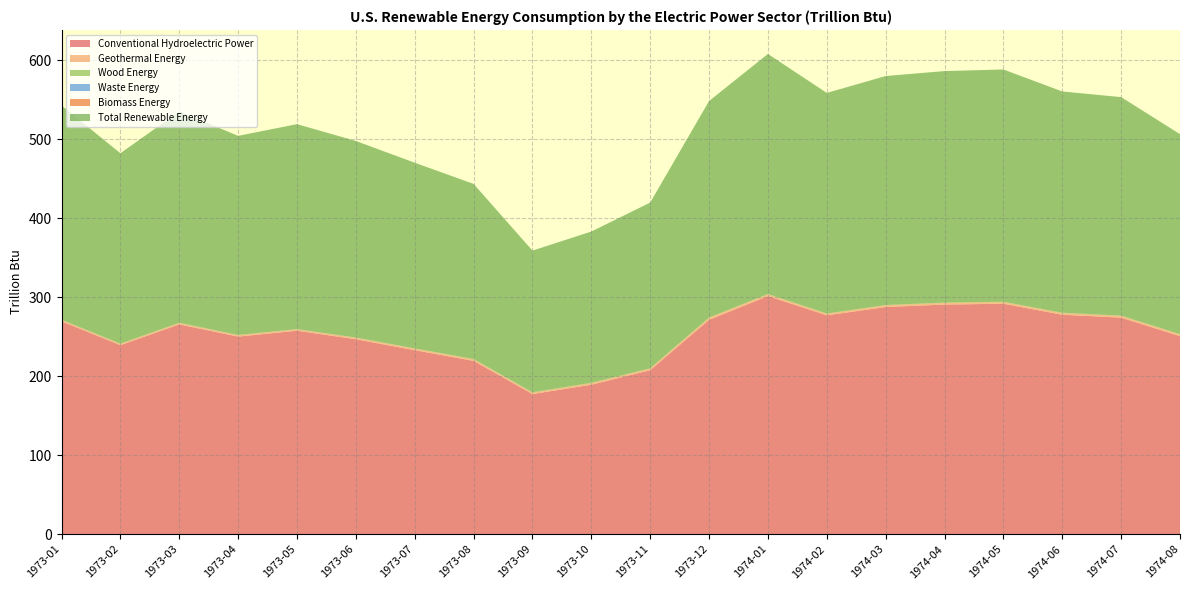

Reading left to right, extract all data points from this chart.

Conventional Hydroelectric Power: 269.5	239.3	265.6	250.1	257.6	246.8	232.9	219.4	177.4	189.2	207.6	271.3	301.4	277.1	287.5	290.7	291.7	277.8	274.1	250.7
Geothermal Energy: 1.5	1.4	1.4	1.6	1.5	1.8	1.9	1.8	1.5	1.8	1.9	2.4	2.2	1.9	2.2	2.0	2.0	2.0	2.2	2.2
Wood Energy: 0.1	0.2	0.2	0.1	0.0	0.0	0.0	0.2	0.2	0.2	0.1	0.1	0.1	0.0	0.0	0.1	0.1	0.1	0.0	0.0
Waste Energy: 0.2	0.1	0.2	0.2	0.2	0.2	0.2	0.2	0.2	0.2	0.2	0.1	0.2	0.1	0.1	0.1	0.1	0.2	0.2	0.2
Biomass Energy: 0.2	0.3	0.4	0.2	0.3	0.2	0.2	0.3	0.4	0.4	0.2	0.2	0.3	0.2	0.2	0.2	0.2	0.3	0.2	0.2
Total Renewable Energy: 271.2	240.9	267.3	252.0	259.4	248.7	235.0	221.5	179.3	191.3	209.8	274.0	303.8	279.2	289.9	293.0	294.0	280.0	276.5	253.1